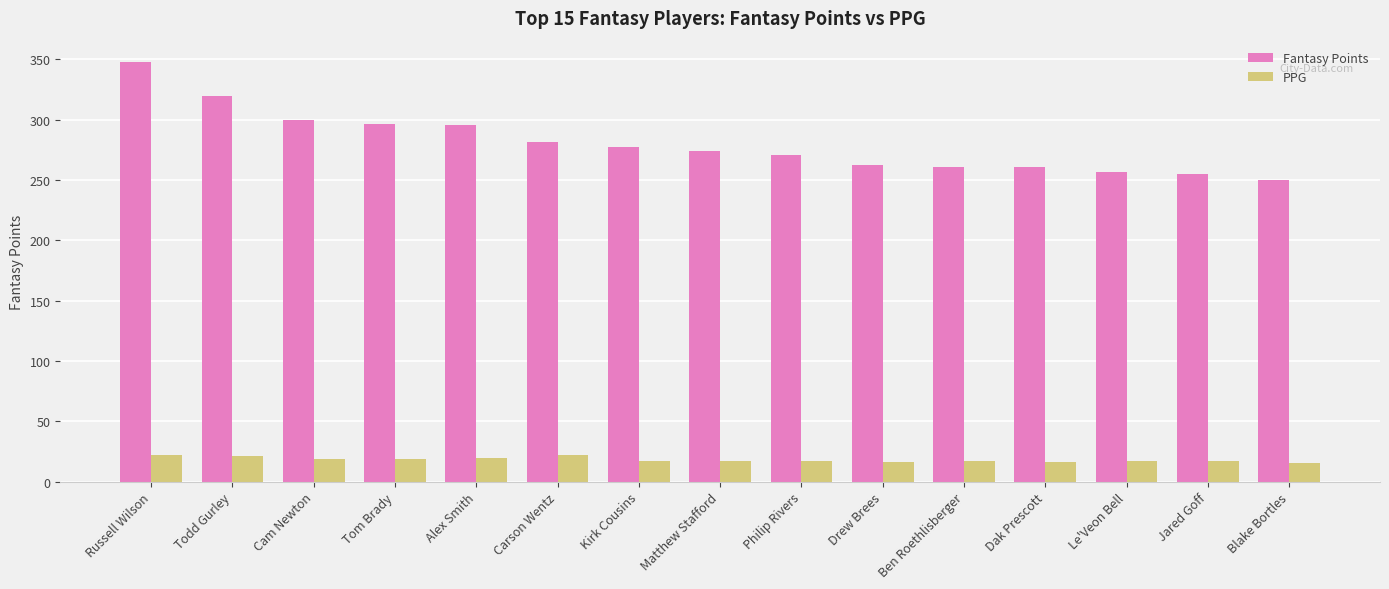

True or false: PPG has a value of 16.9 at Philip Rivers.

True